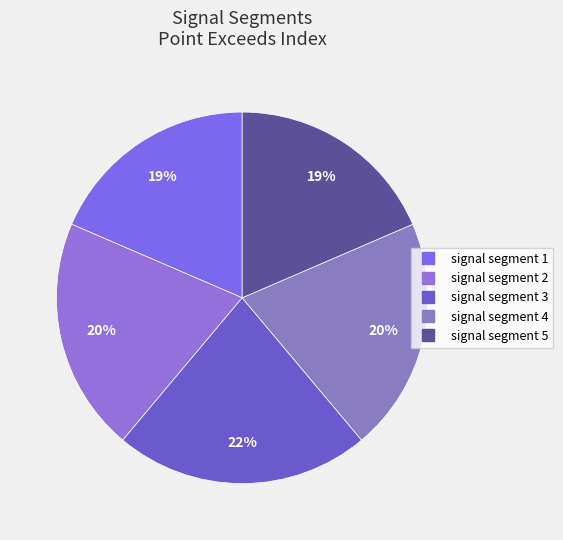

How many segments does this pie chart have?

5